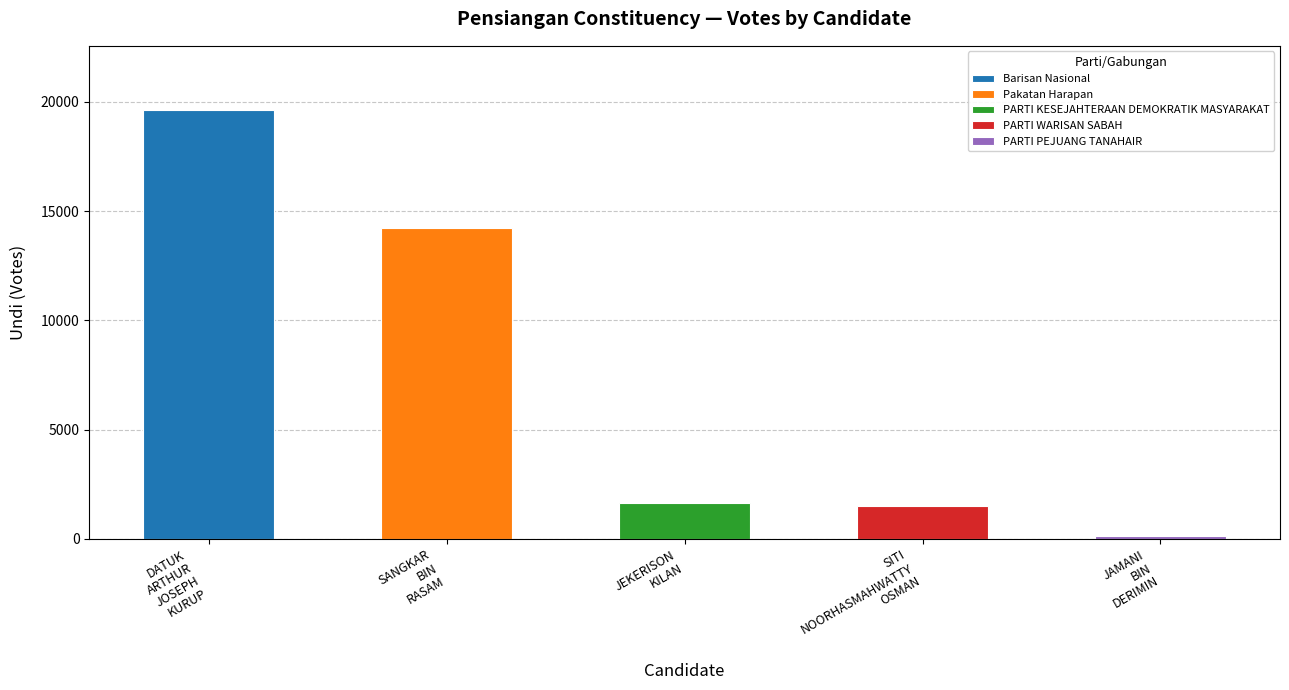

What is the ratio of the value at SANGKAR BIN RASAM to the value at JEKERISON KILAN?

8.7